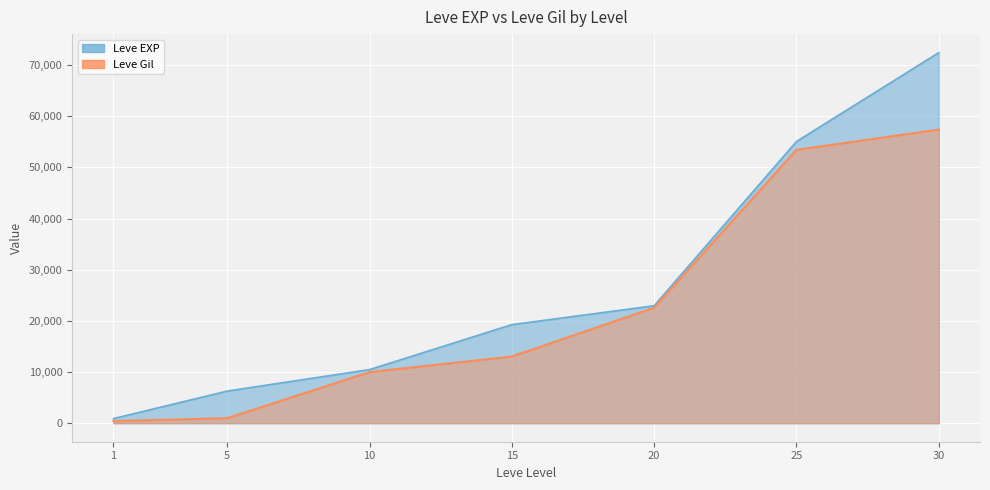

The Leve EXP series shows 22960 at 20. True or false?

True